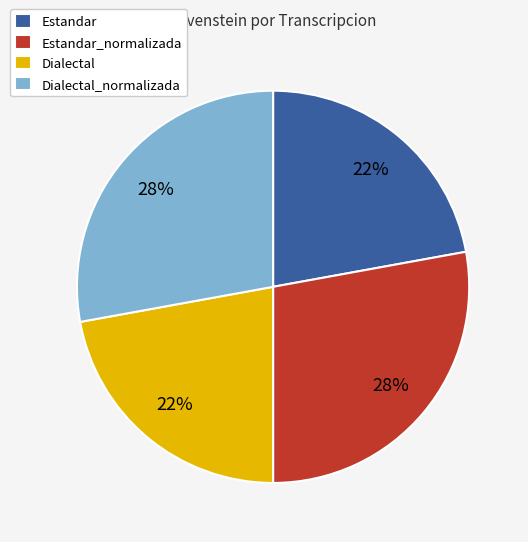

How many slices are in this pie chart?

4